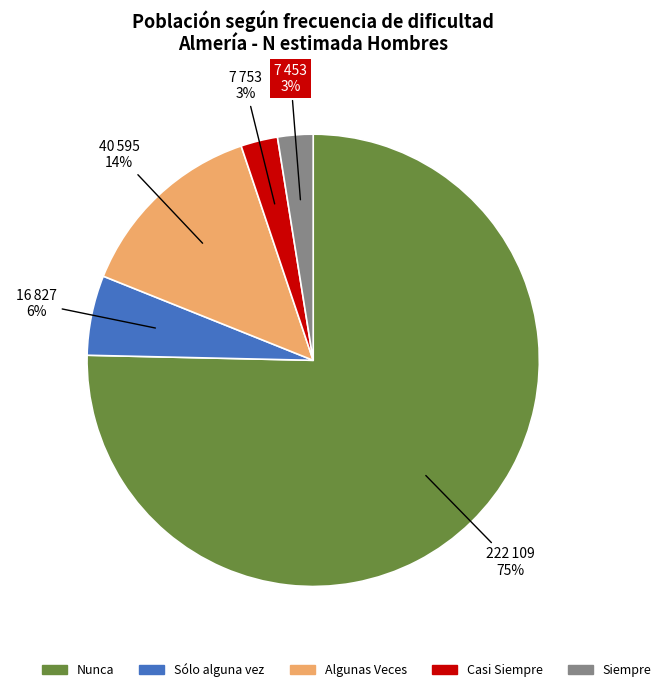

Does any single category account for the majority?

Yes